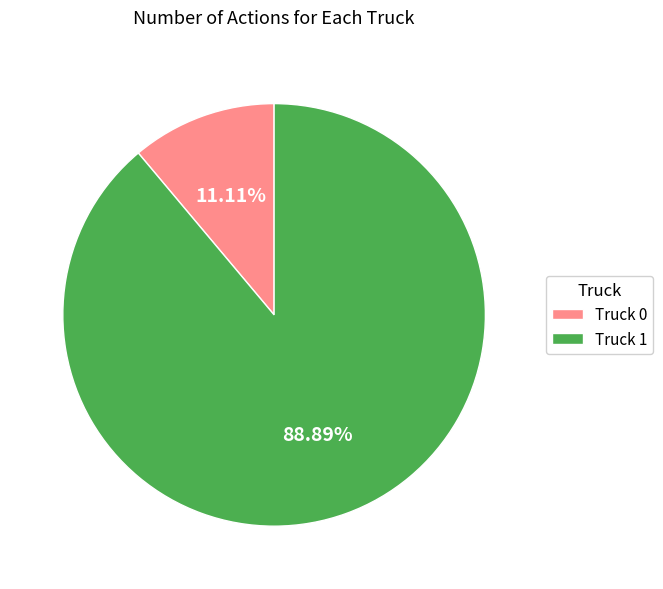

What portion of the pie excludes Truck 1?

11.1%